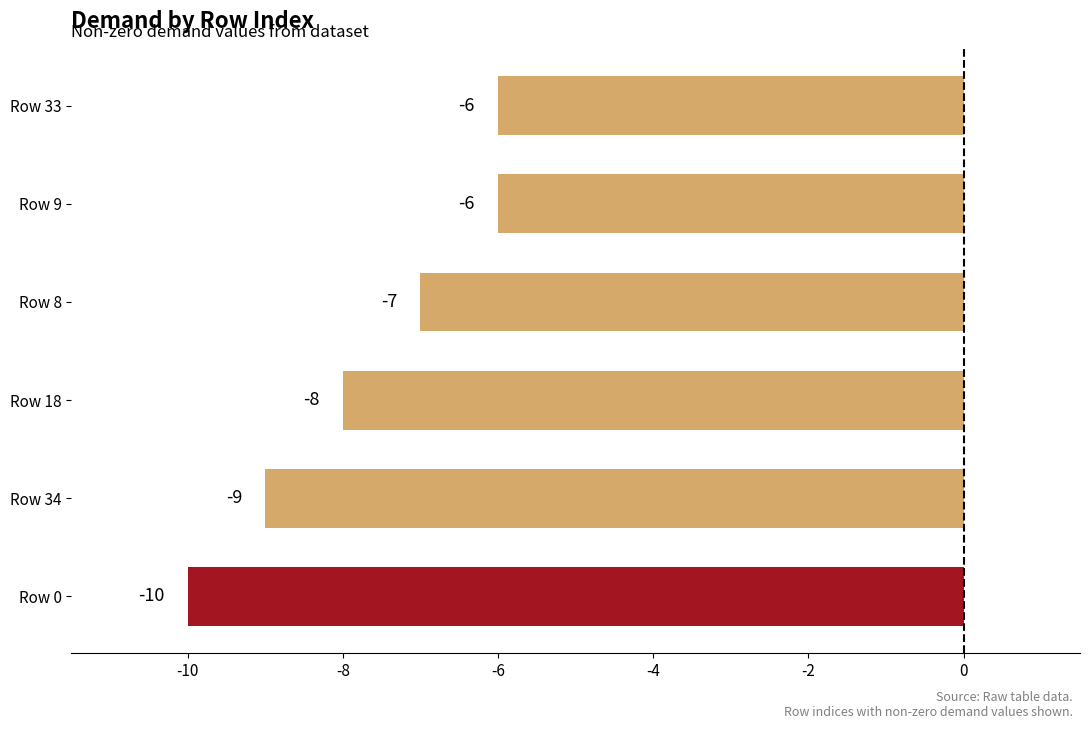

The value at Row 0 is -3. True or false?

False